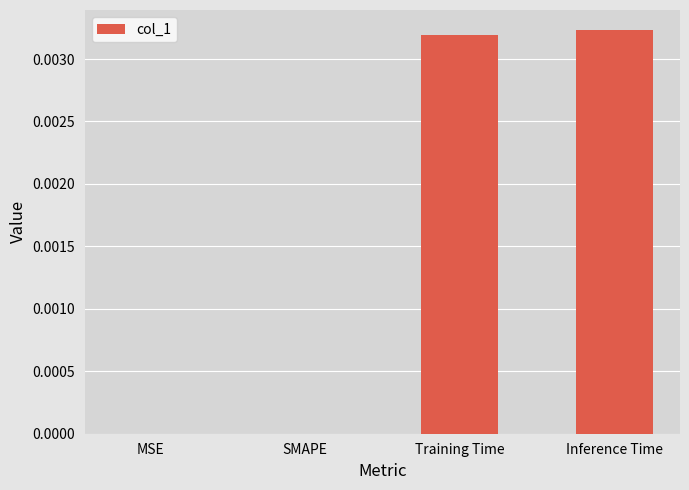

Which has a higher value, Training Time or MSE?

Training Time